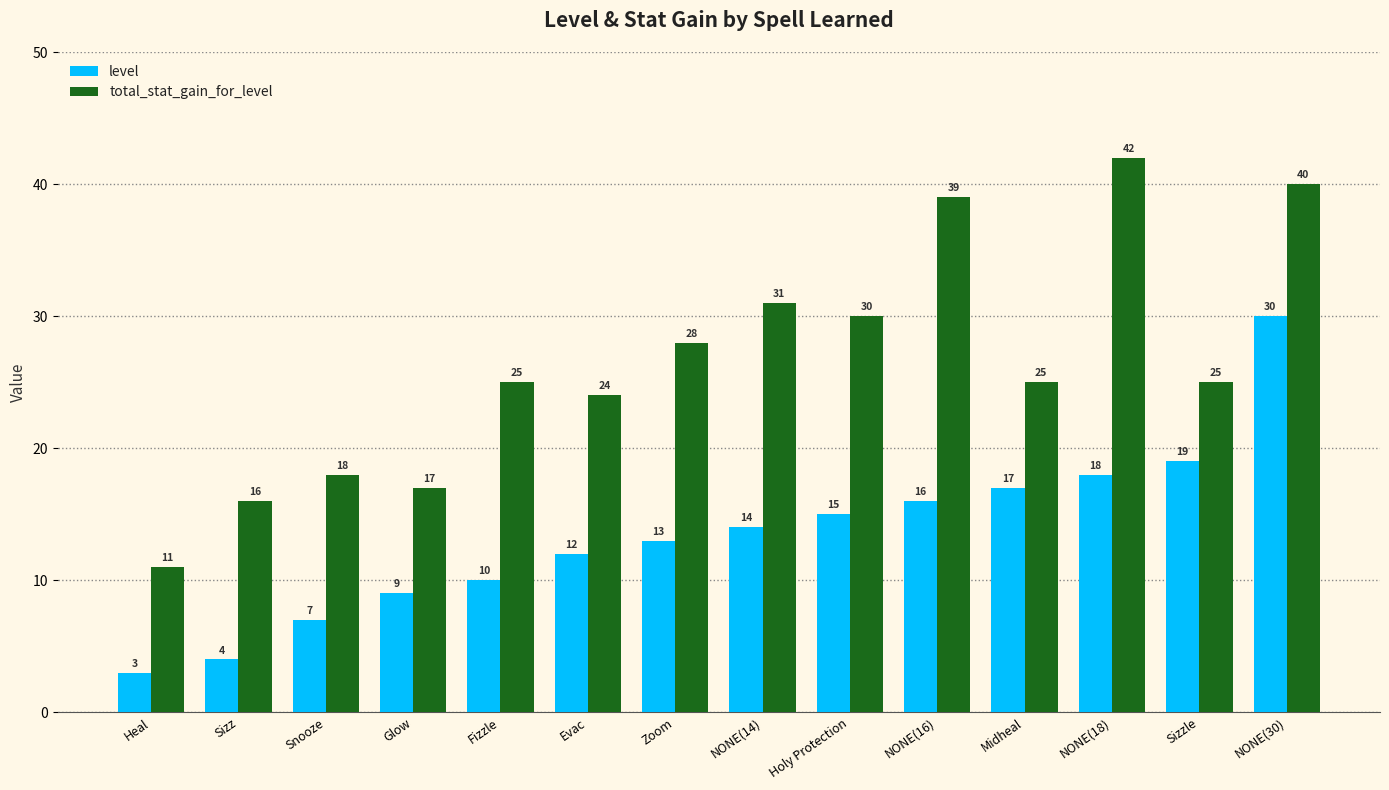

Is it true that level equals 13 at Zoom?

True